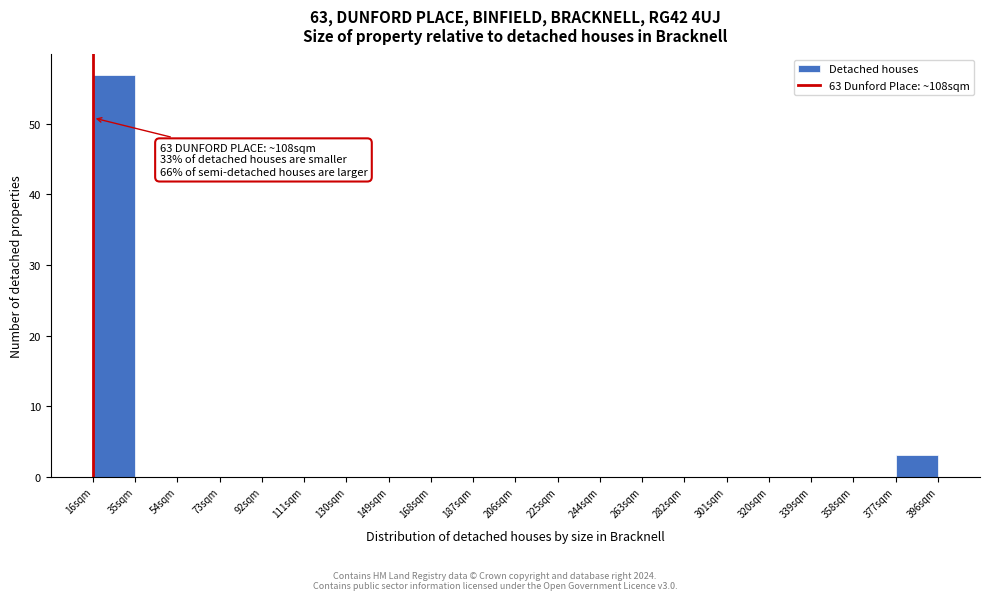

Over which range of the x-axis is the bar tallest?

16 to 35